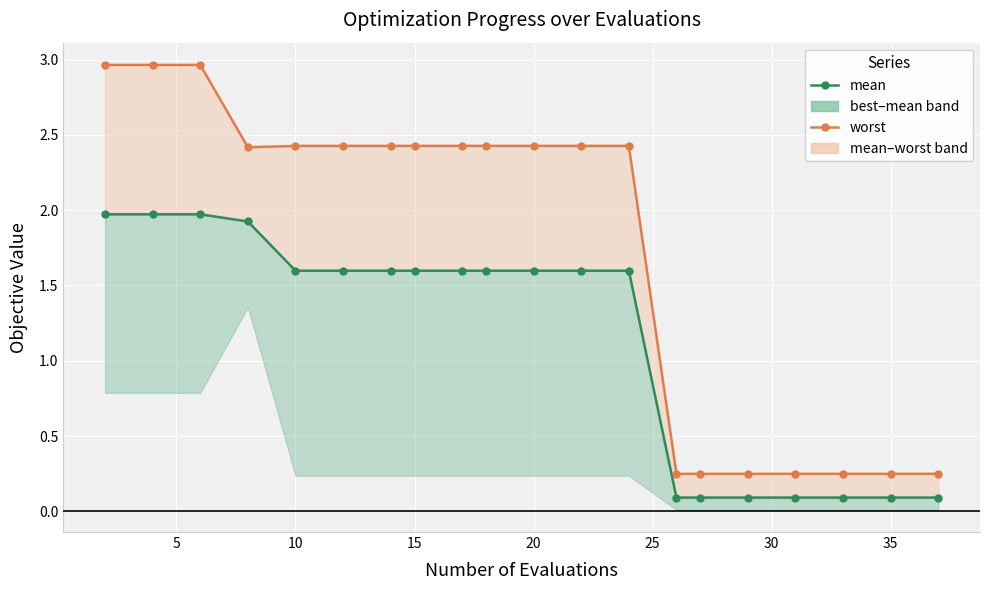

How many series are shown in this chart?

2